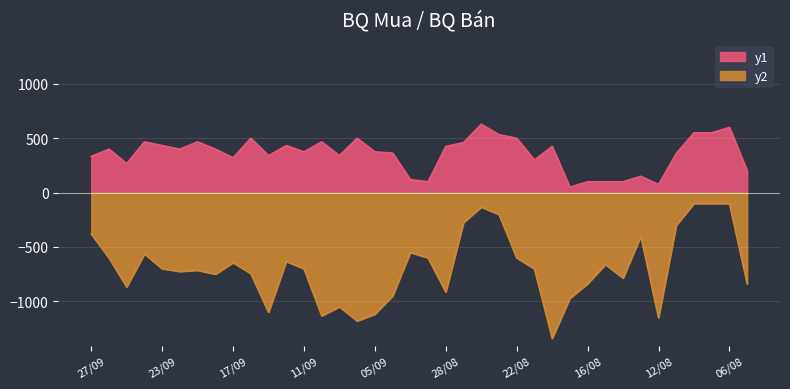

Which category has the lowest value in the BQ mua series?

19/08